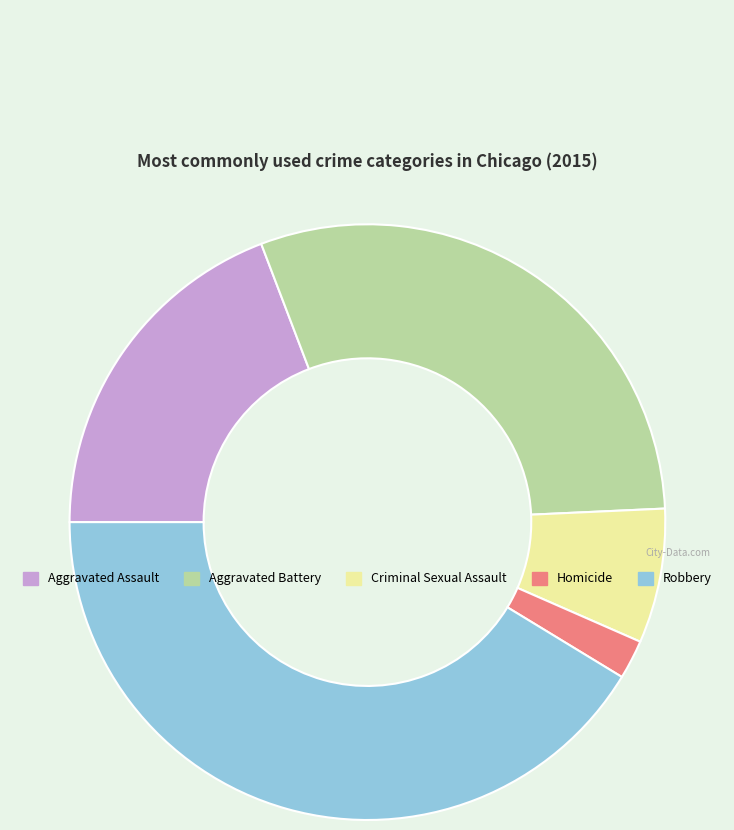

Approximately how many times larger is the value at Aggravated Battery compared to Criminal Sexual Assault?

4.1